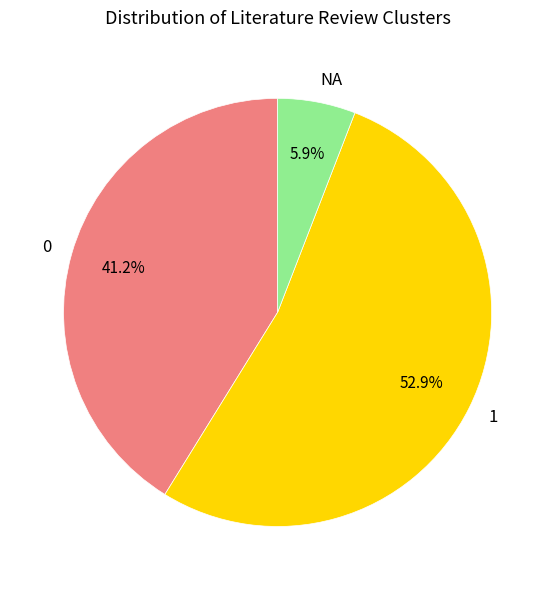

Does 1 account for over 50% of the chart?

Yes